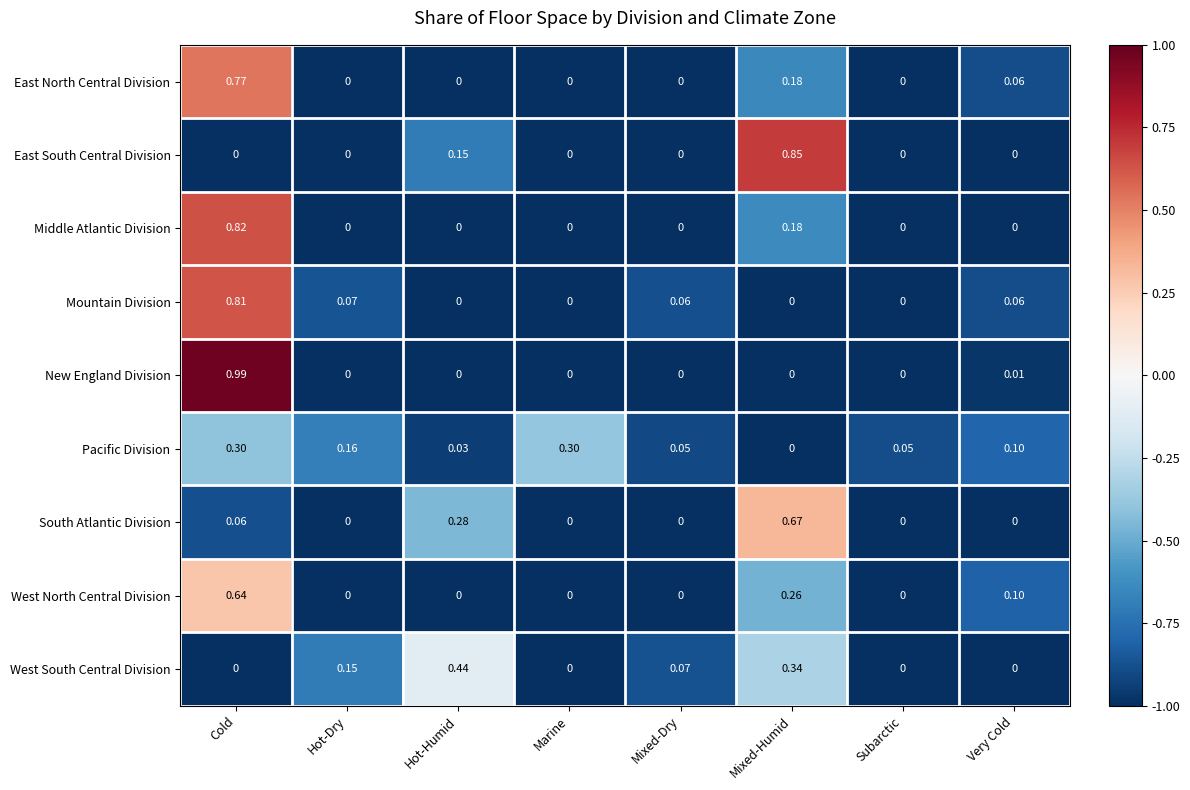

At which category does the chart reach its peak across all series?

Cold